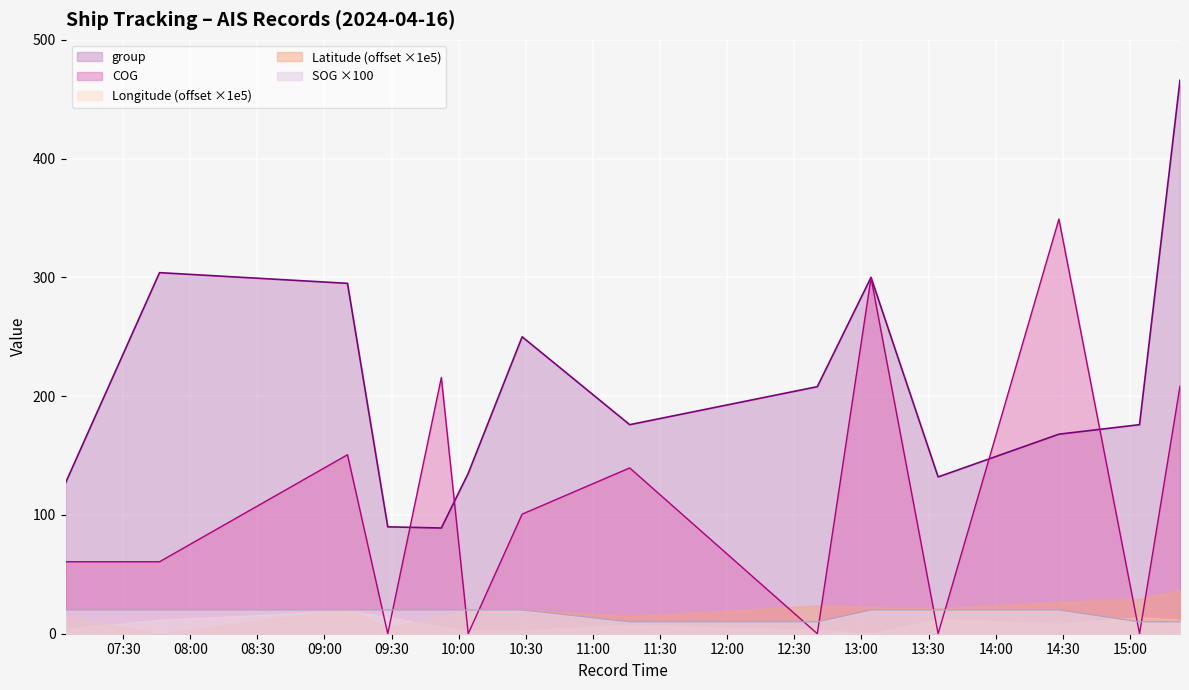

What is the average value of the group series?

208.3